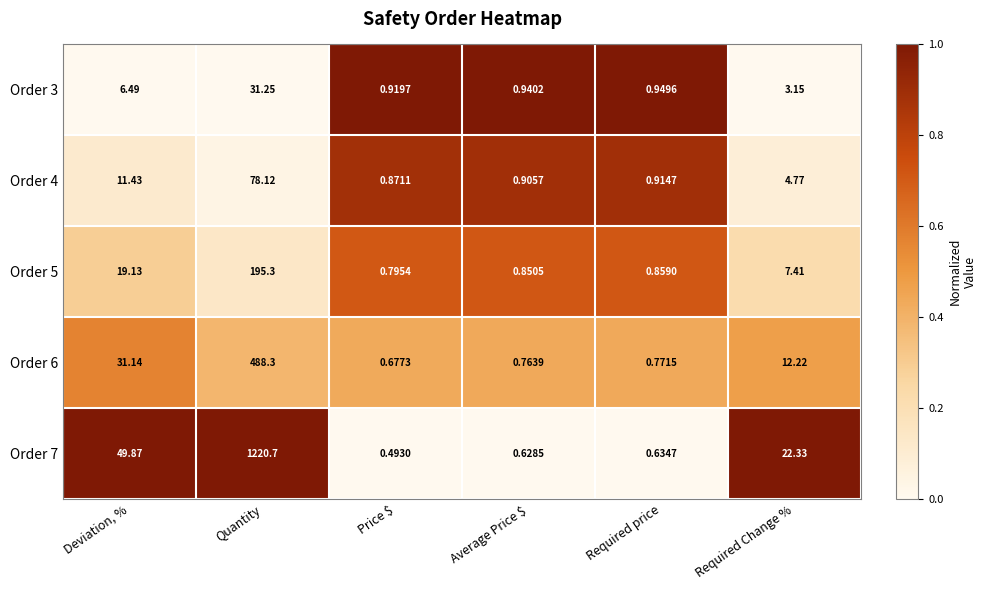

Which series has the widest spread of values?

Order 7